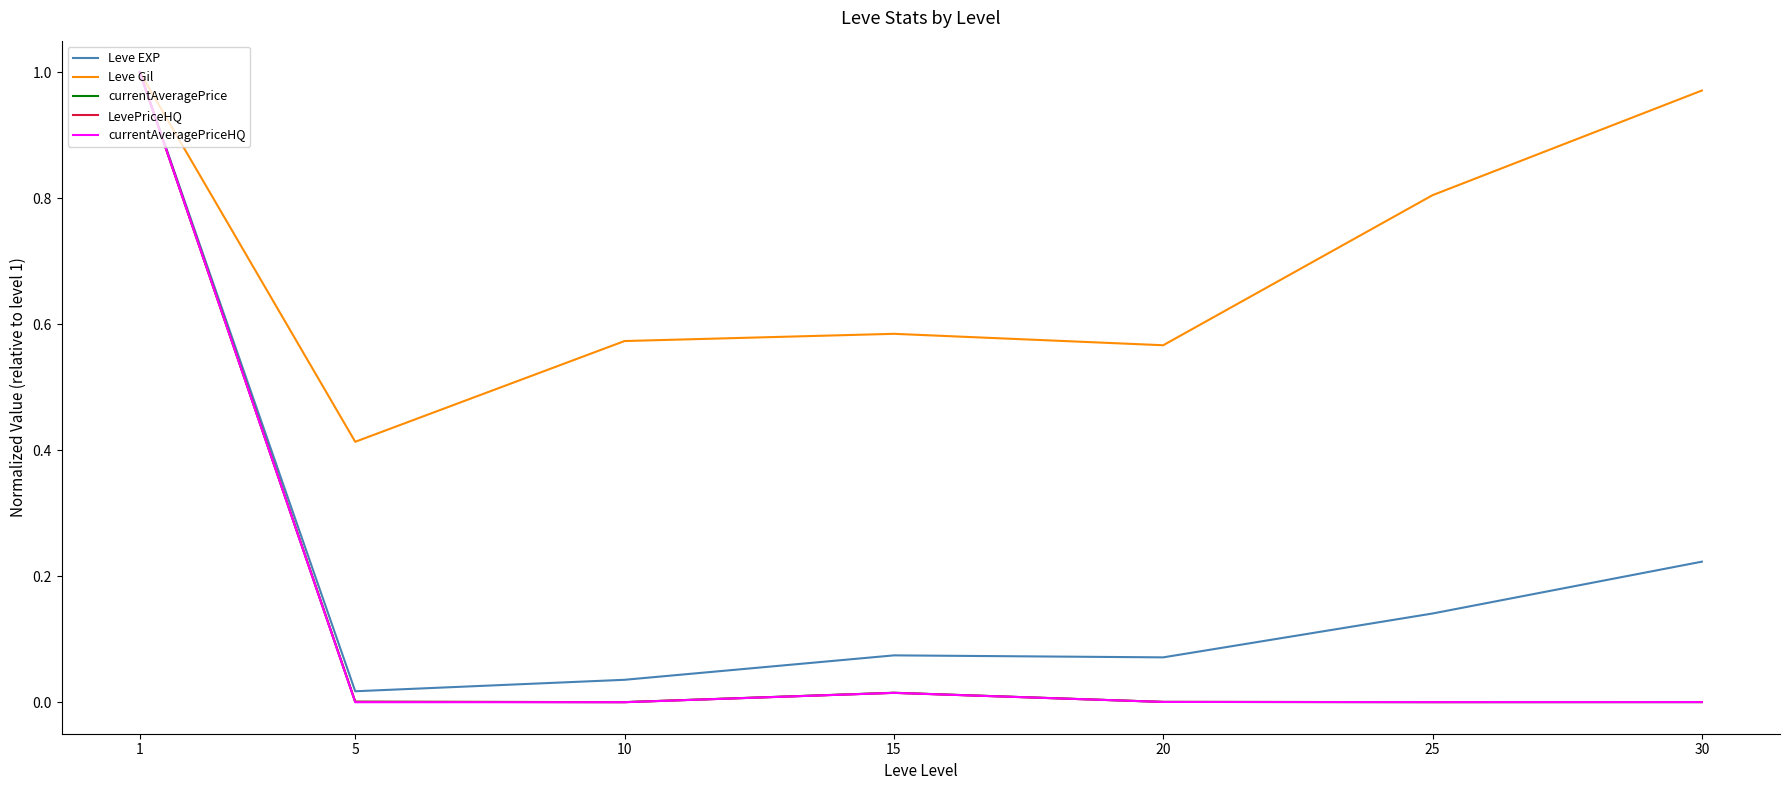

The value of Leve Gil at 1 is 1.0. True or false?

True